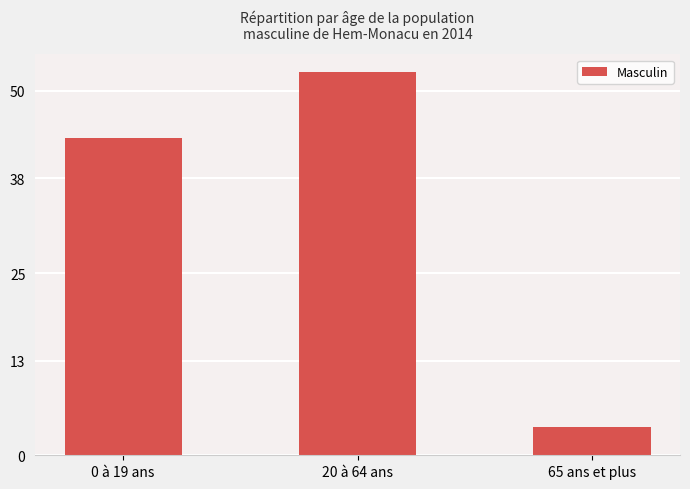

Reading left to right, what are all the values shown in this chart?

43.5	52.6	3.9